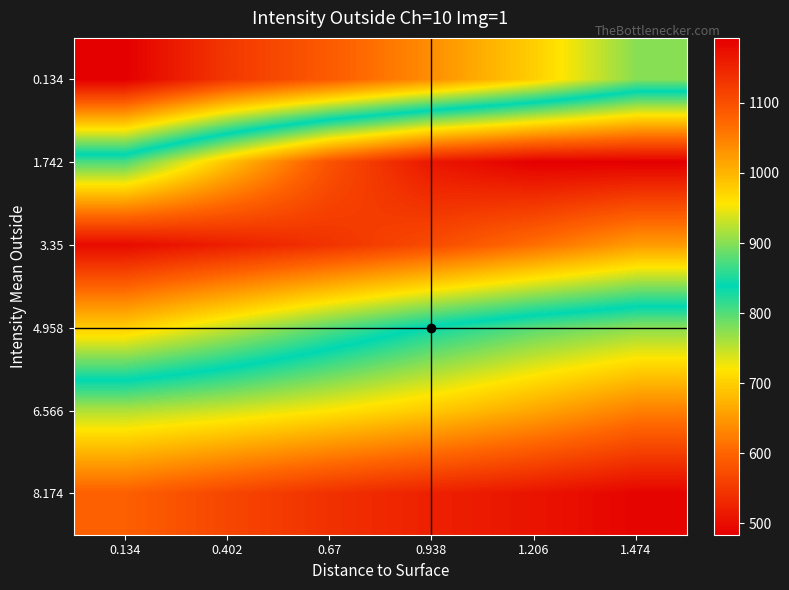

How many categories are shown in the chart?

6